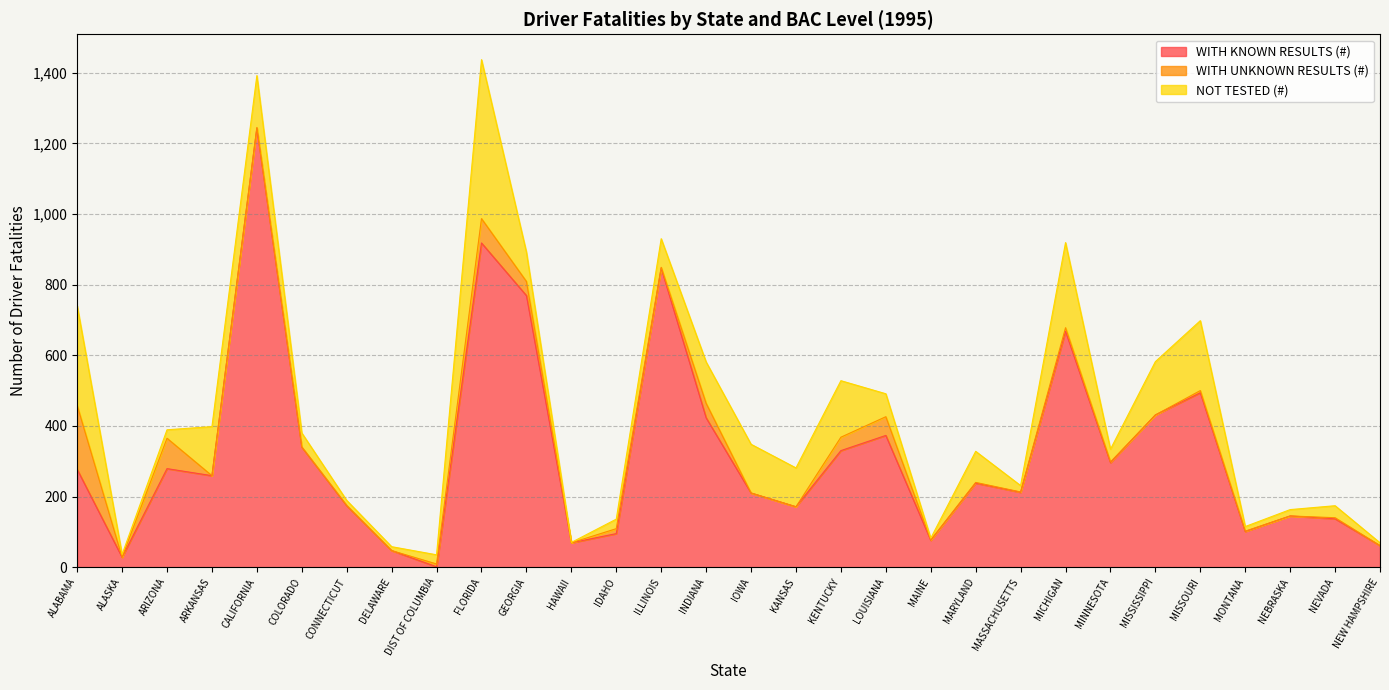

Reading left to right, transcribe all the data shown in this chart.

WITH KNOWN RESULTS (#): ALABAMA=277	ALASKA=28	ARIZONA=279	ARKANSAS=259	CALIFORNIA=1243	COLORADO=340	CONNECTICUT=174	DELAWARE=47	DIST OF COLUMBIA=1	FLORIDA=918	GEORGIA=769	HAWAII=69	IDAHO=95	ILLINOIS=847	INDIANA=423	IOWA=210	KANSAS=171	KENTUCKY=330	LOUISIANA=373	MAINE=76	MARYLAND=238	MASSACHUSETTS=212	MICHIGAN=668	MINNESOTA=296	MISSISSIPPI=431	MISSOURI=494	MONTANA=101	NEBRASKA=145	NEVADA=137	NEW HAMPSHIRE=61
WITH UNKNOWN RESULTS (#): ALABAMA=181	ALASKA=0	ARIZONA=86	ARKANSAS=0	CALIFORNIA=2	COLORADO=0	CONNECTICUT=1	DELAWARE=0	DIST OF COLUMBIA=8	FLORIDA=69	GEORGIA=40	HAWAII=0	IDAHO=14	ILLINOIS=2	INDIANA=41	IOWA=0	KANSAS=0	KENTUCKY=38	LOUISIANA=53	MAINE=1	MARYLAND=2	MASSACHUSETTS=1	MICHIGAN=10	MINNESOTA=2	MISSISSIPPI=0	MISSOURI=6	MONTANA=1	NEBRASKA=0	NEVADA=3	NEW HAMPSHIRE=0
NOT TESTED (#): ALABAMA=282	ALASKA=8	ARIZONA=24	ARKANSAS=139	CALIFORNIA=147	COLORADO=40	CONNECTICUT=14	DELAWARE=11	DIST OF COLUMBIA=26	FLORIDA=450	GEORGIA=83	HAWAII=1	IDAHO=27	ILLINOIS=81	INDIANA=117	IOWA=138	KANSAS=110	KENTUCKY=160	LOUISIANA=65	MAINE=5	MARYLAND=88	MASSACHUSETTS=18	MICHIGAN=241	MINNESOTA=36	MISSISSIPPI=151	MISSOURI=198	MONTANA=13	NEBRASKA=18	NEVADA=34	NEW HAMPSHIRE=8